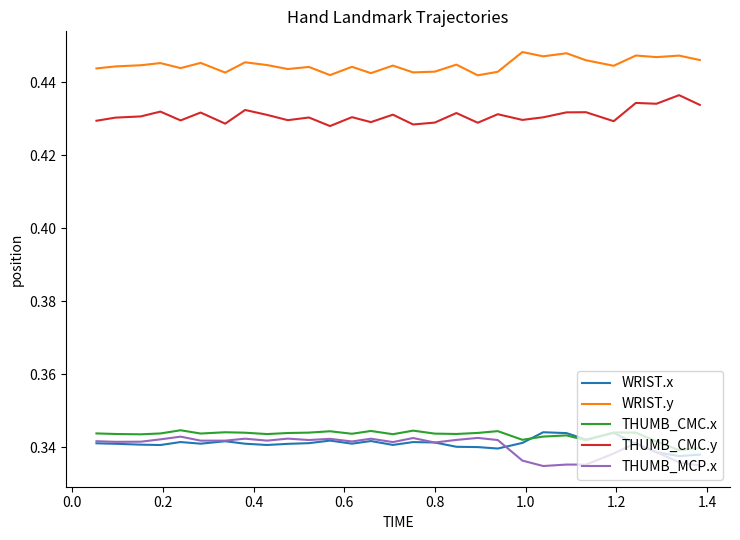

True or false: WRIST.y and THUMB_CMC.y intersect in this chart.

False